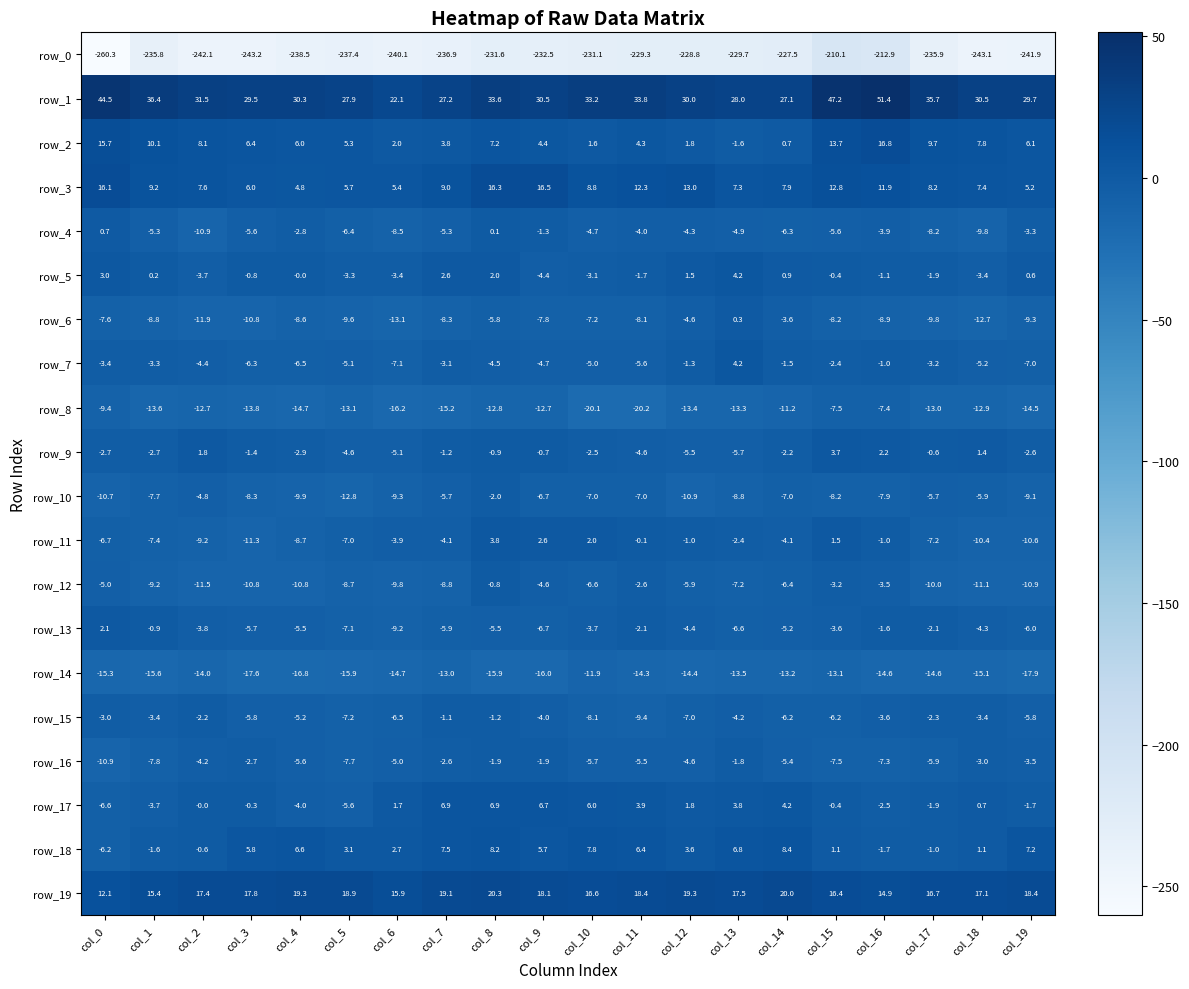

At which label does row_13 reach its peak?

col_0